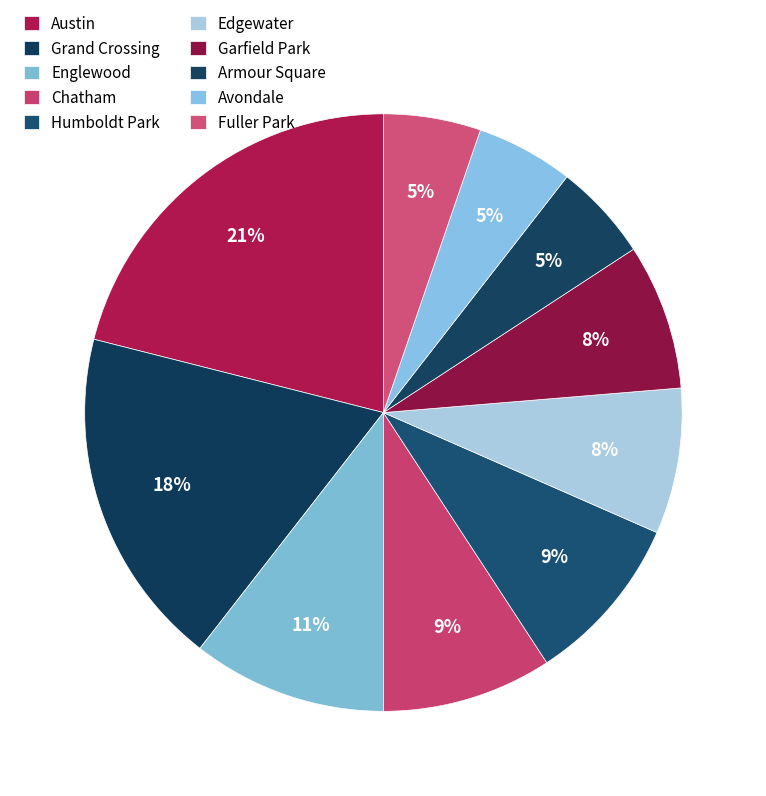

Is there a majority slice in this chart?

No